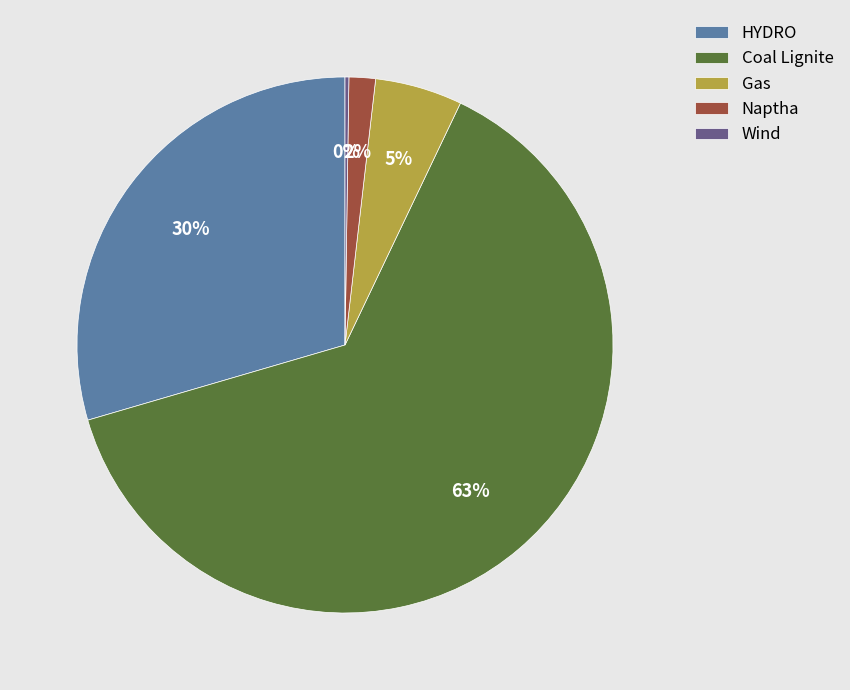

Which category has the biggest portion of the pie?

Coal Lignite